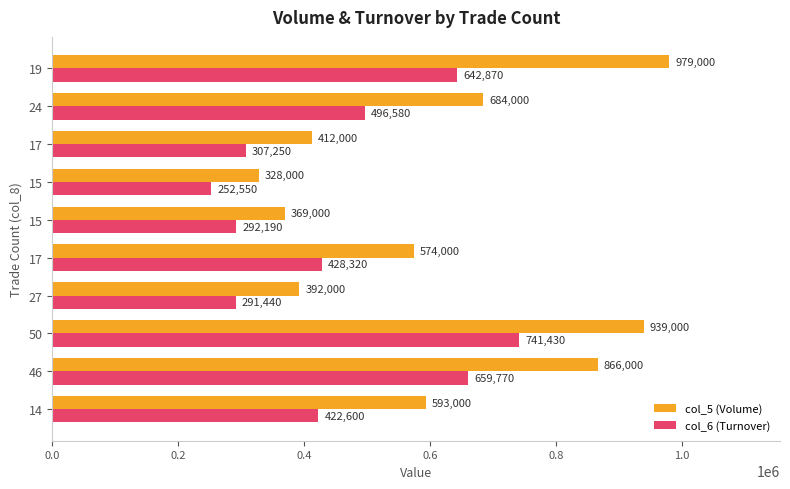

What are all the series names shown in the legend?

col_5 (Volume), col_6 (Turnover)